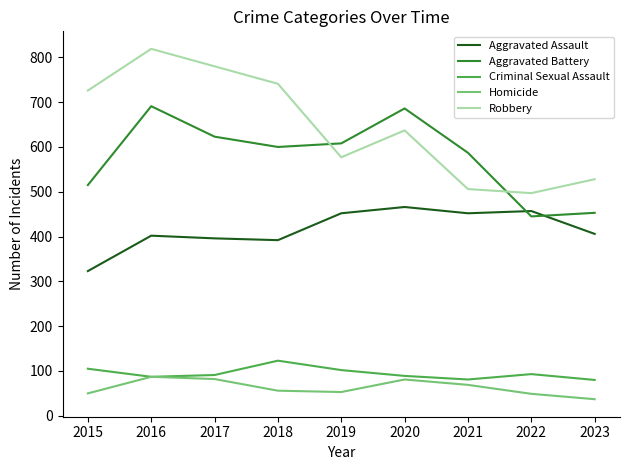

What value does the Criminal Sexual Assault series have at 2016?

87